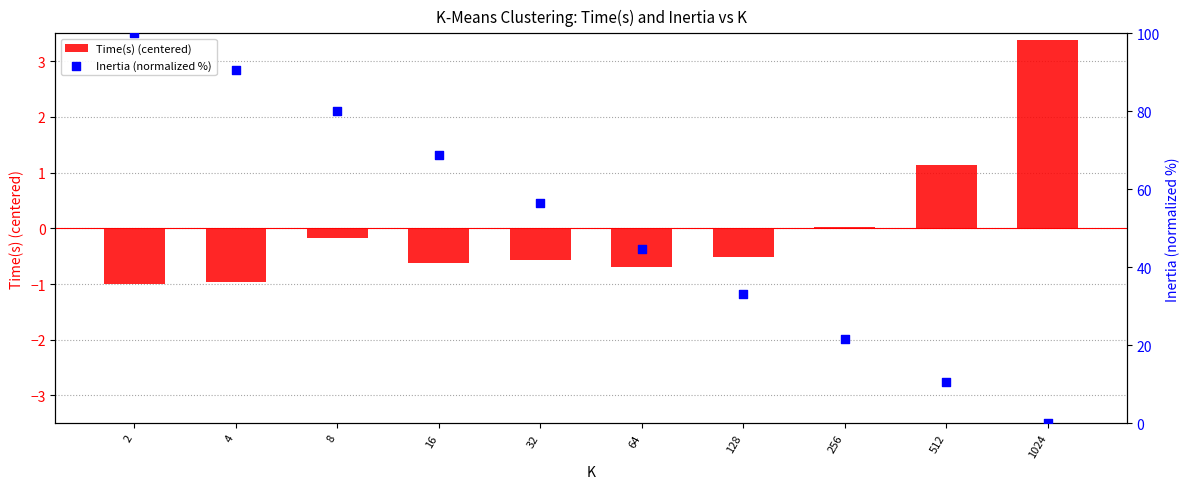

What are all the series names shown in the legend?

Time(s) (centered), Inertia (normalized %)